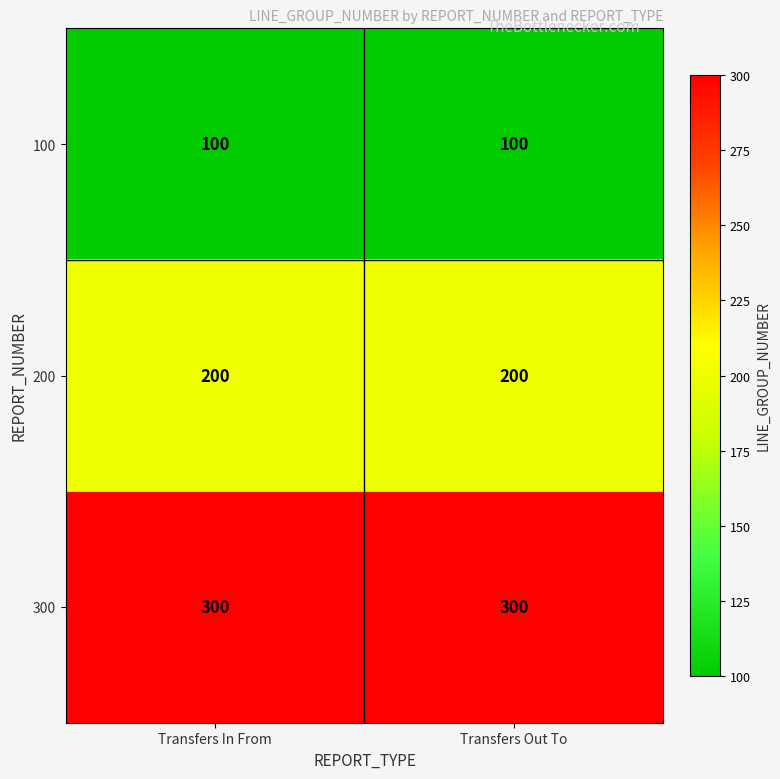

Is it true that 200 equals 100 at Transfers In From?

False